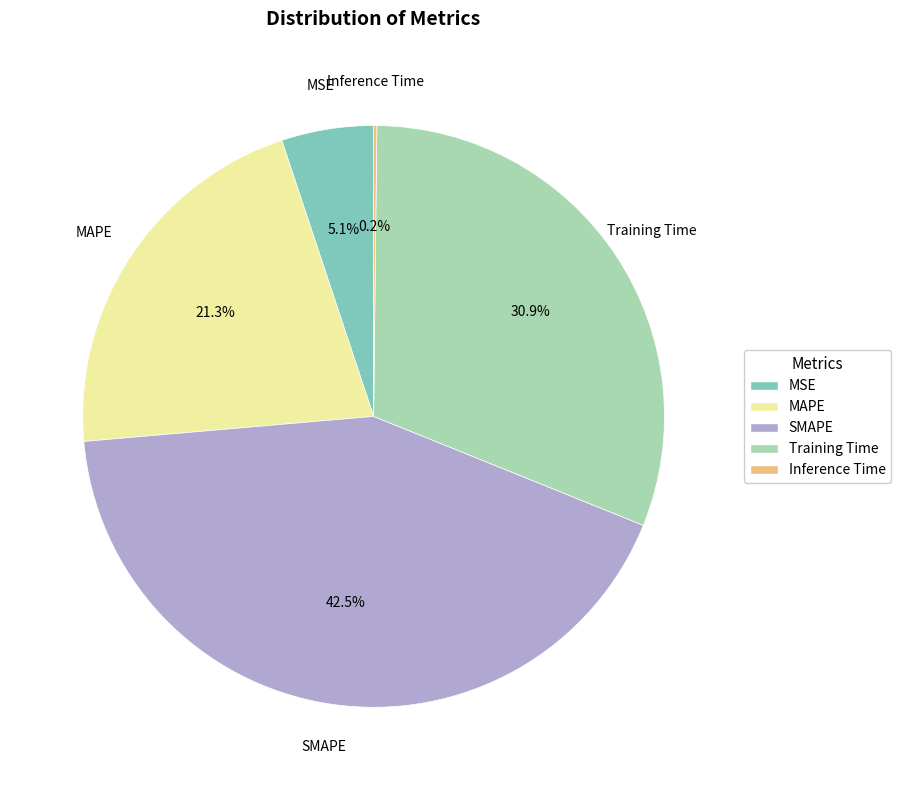

Which slice is the largest?

SMAPE